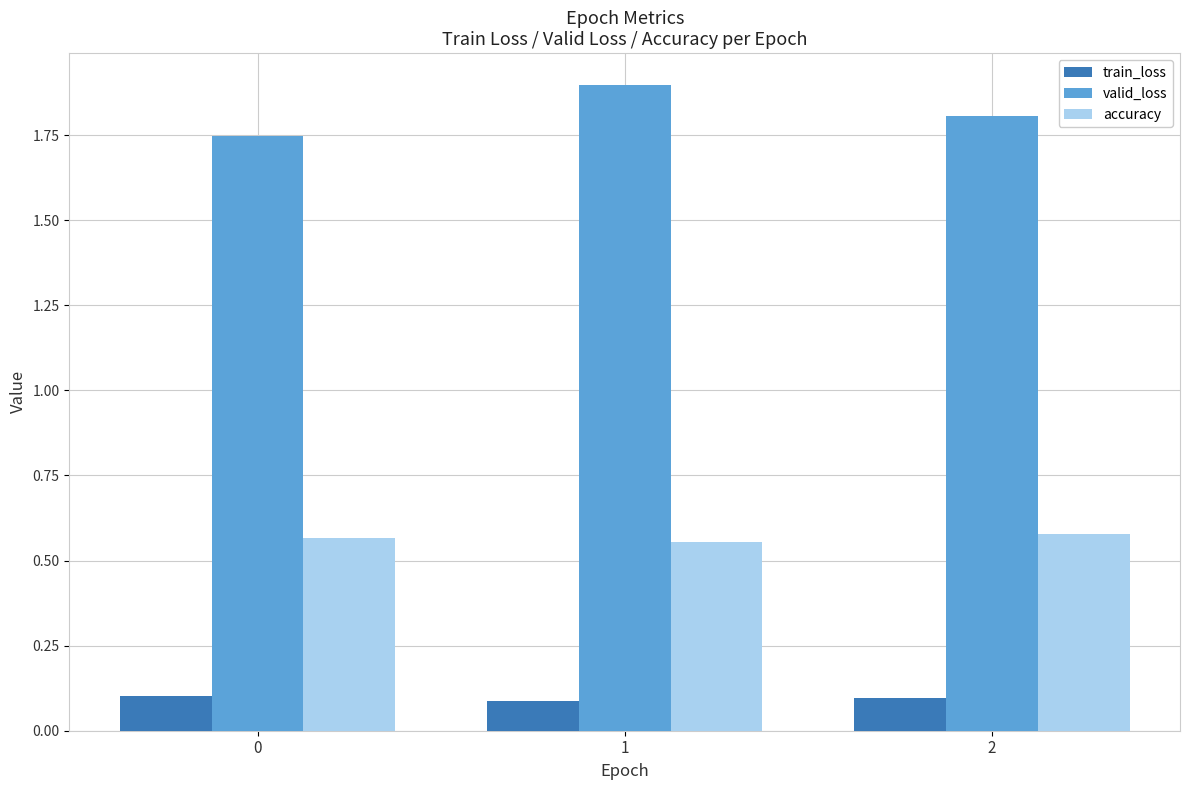

What is the greatest value displayed?

1.9